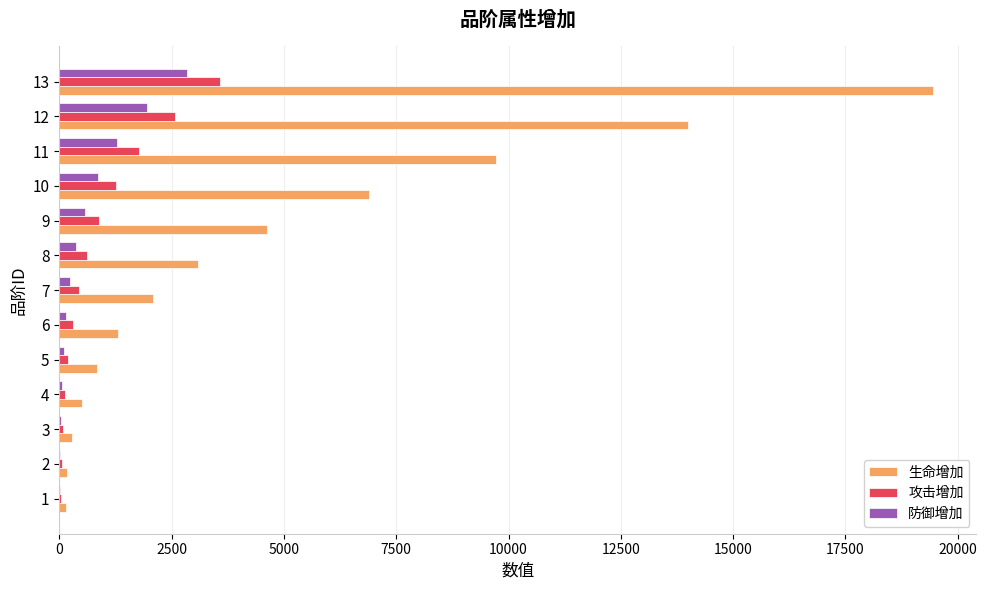

At which category is the sum across all series the highest?

13